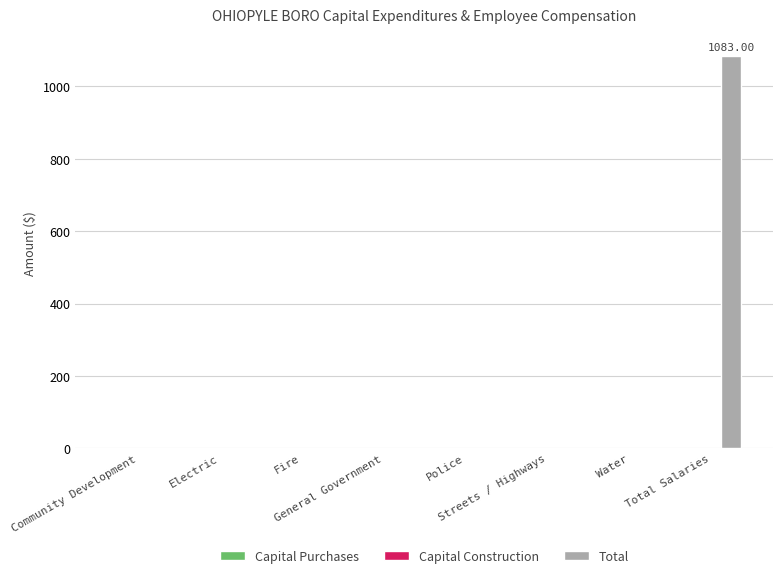

Count the number of values greater than 0.

1